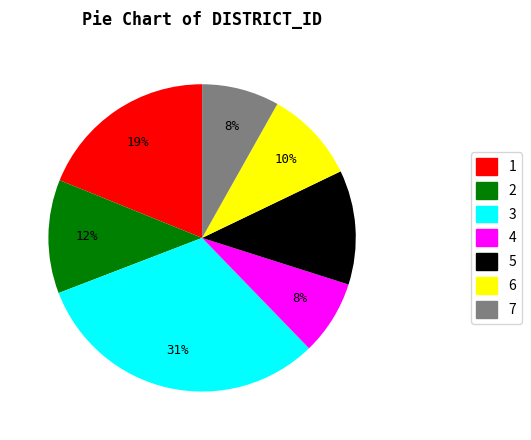

Do 2 and 3 together represent more than half of the pie?

No